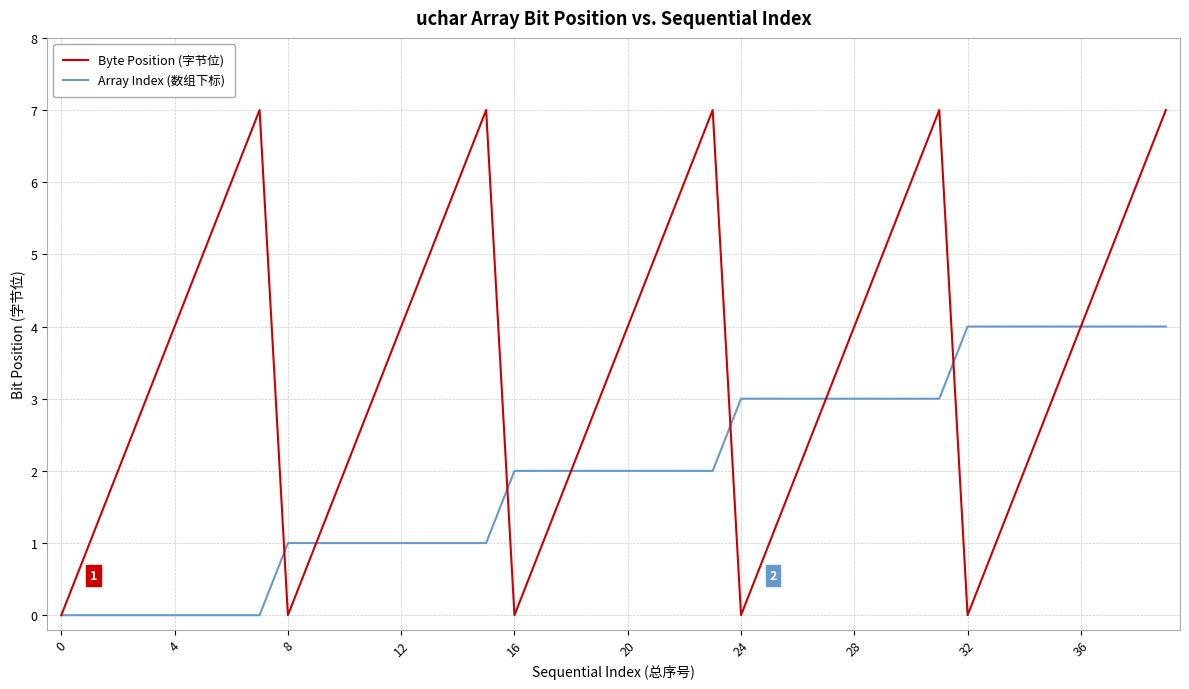

Which series has the widest spread of values?

Byte Position (字节位)